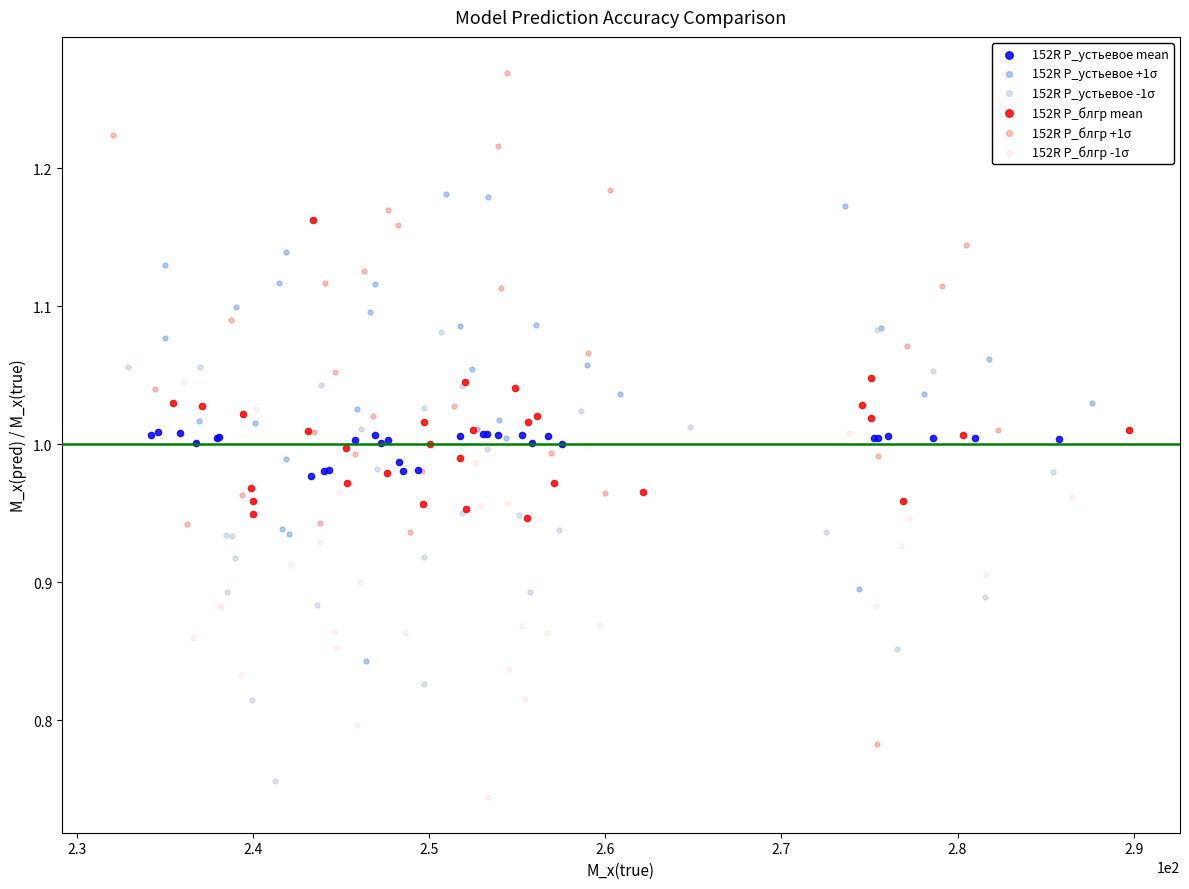

Which series has the widest spread of Y values?

152R P_блгр +1σ